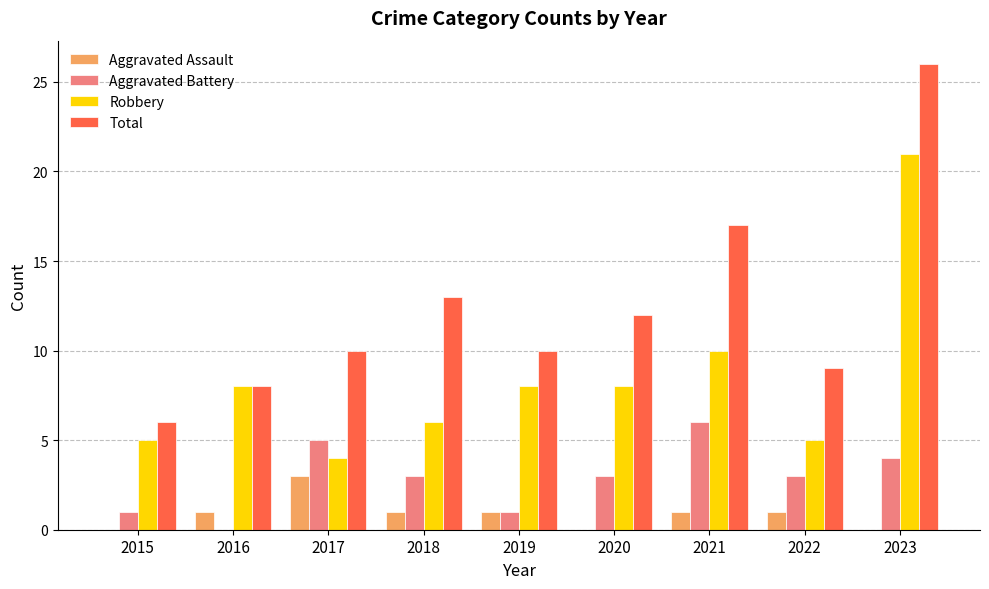

At which category is the sum across all series the highest?

2023